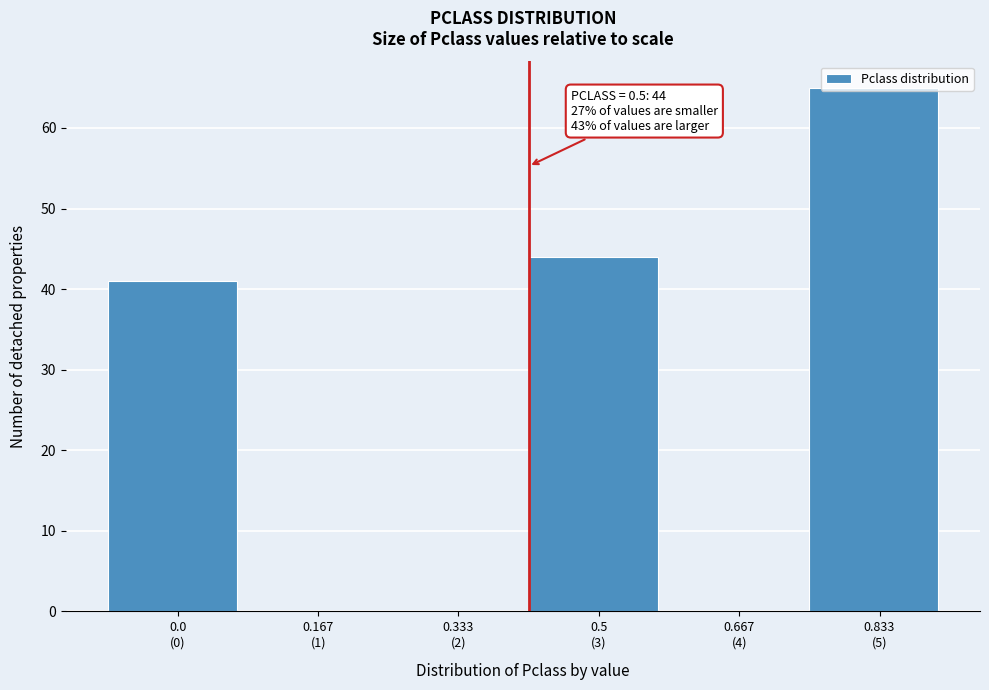

What is the sum of all values?

150